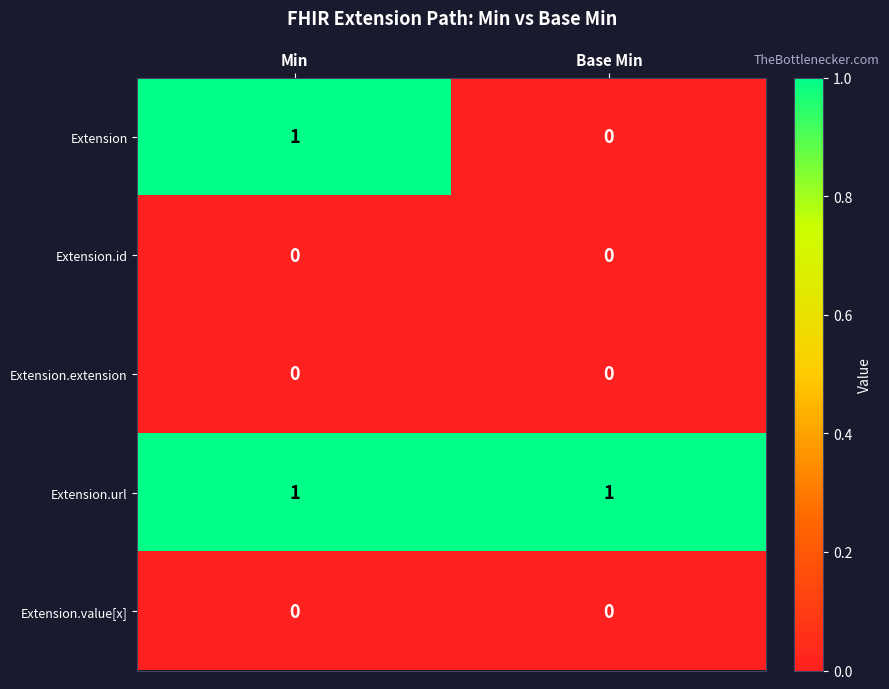

What is the total value across all series at Base Min?

1